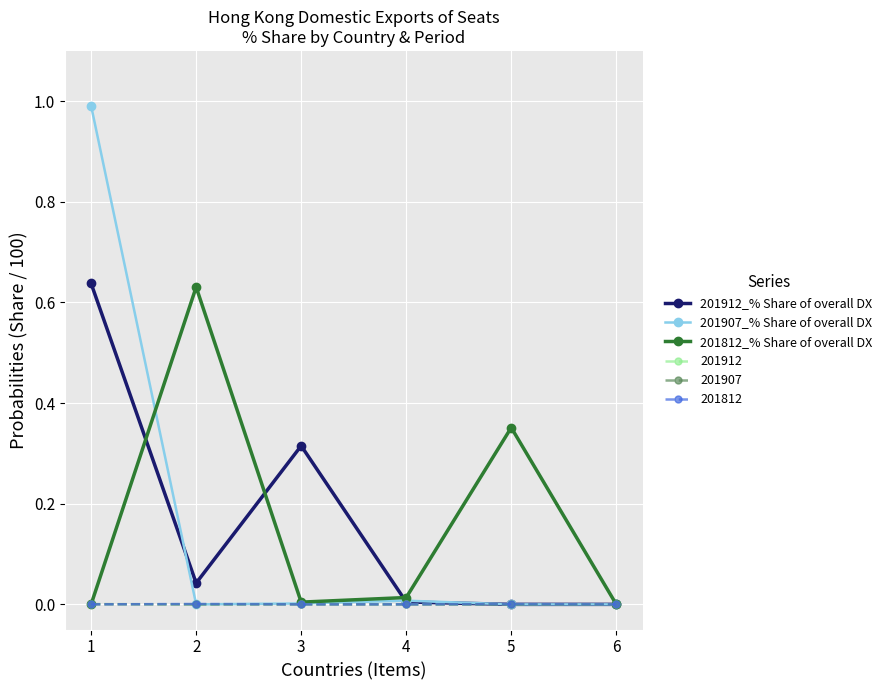

Is it true that 201912 equals 0.0 at 4?

True